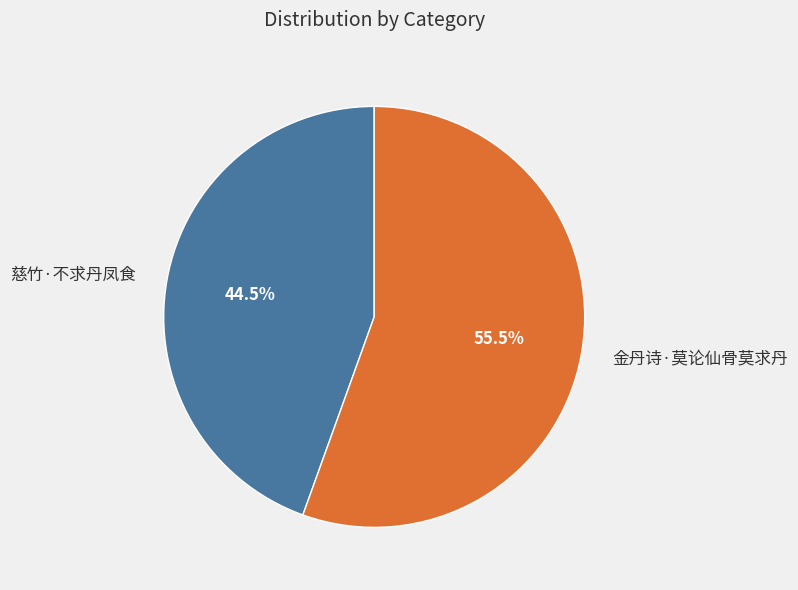

To the nearest percent, what is the average slice percentage?

50%